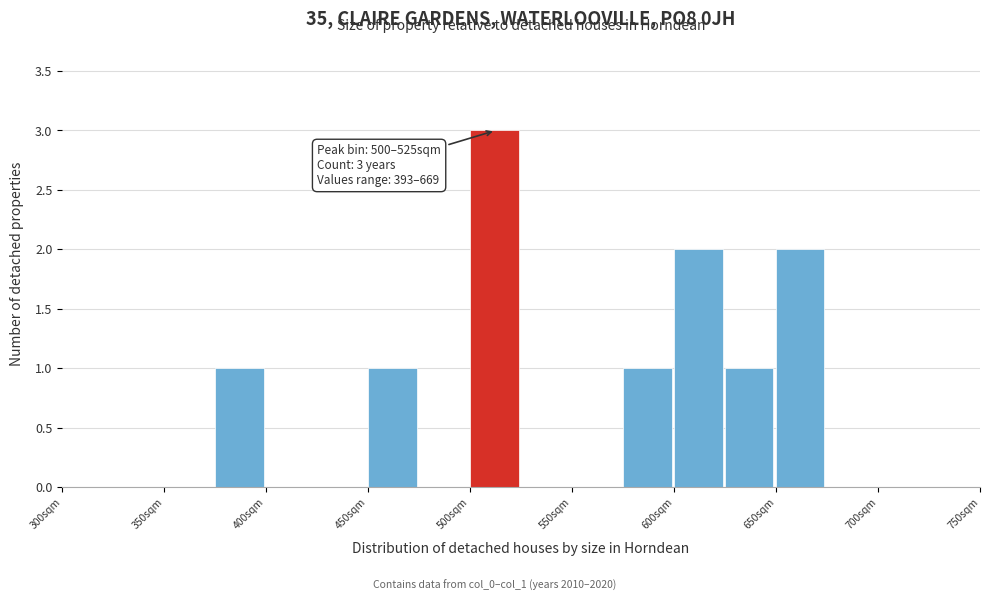

Which range on the x-axis has the tallest bar?

500 to 525